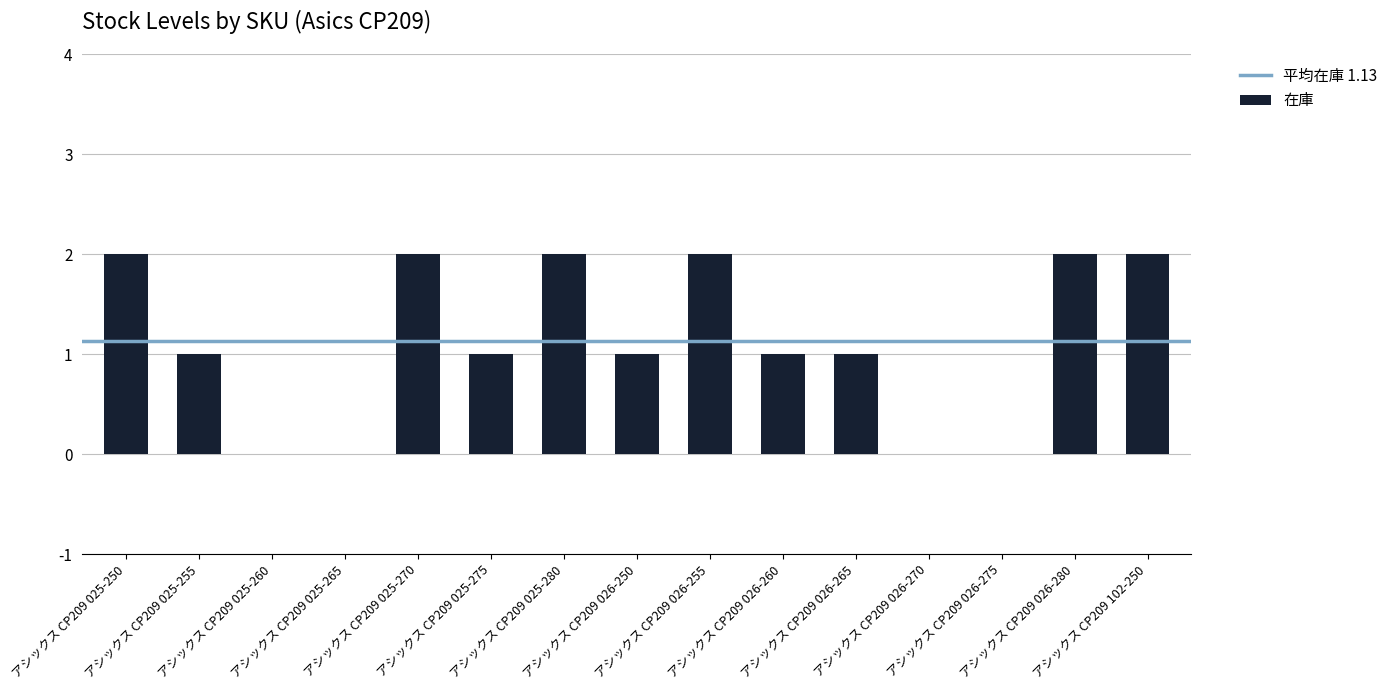

Reading left to right, transcribe all the data shown in this chart.

2	1	0	0	2	1	2	1	2	1	1	0	0	2	2